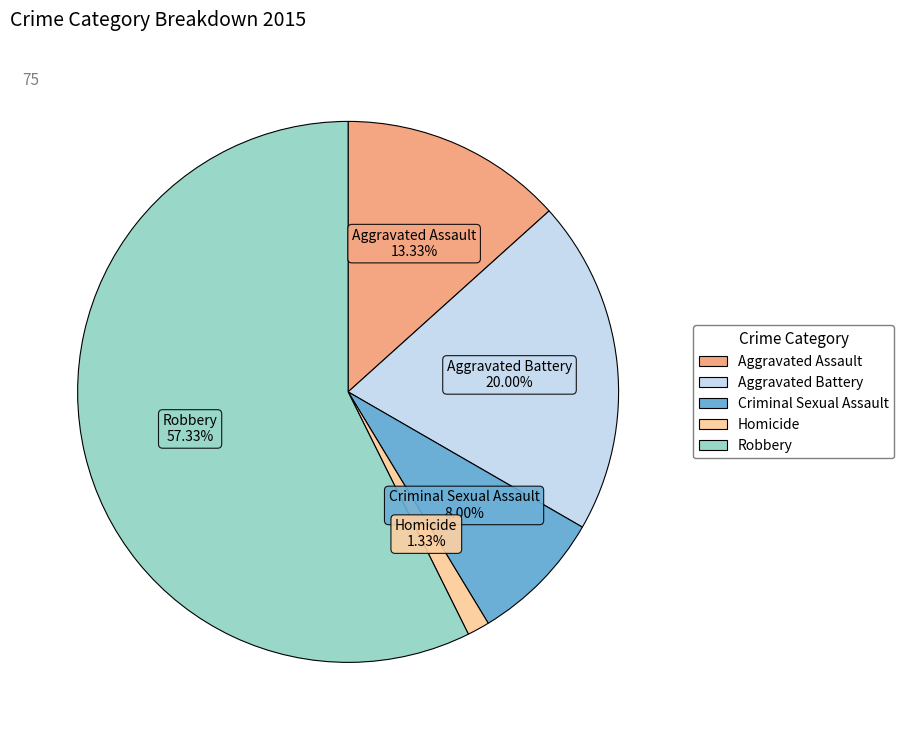

The Criminal Sexual Assault slice represents 8% of the pie. True or false?

True